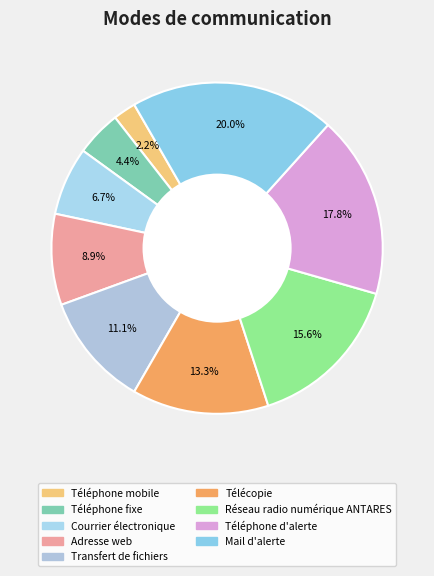

Count the number of slices in the pie.

9